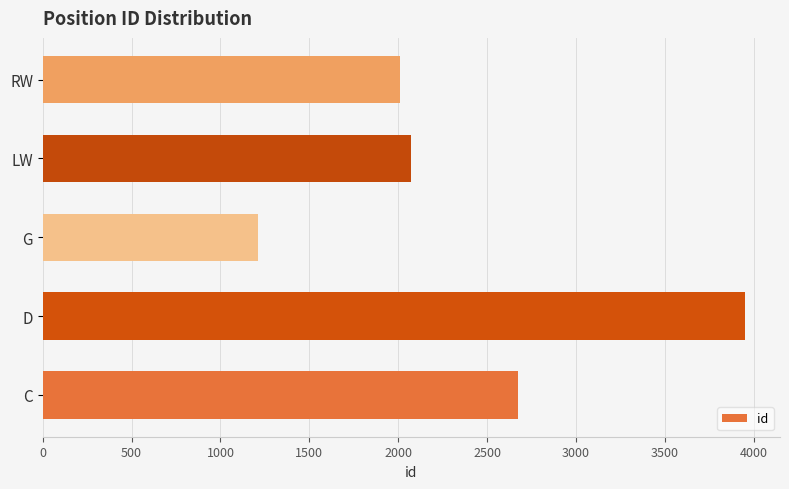

How many bars are there in total?

5